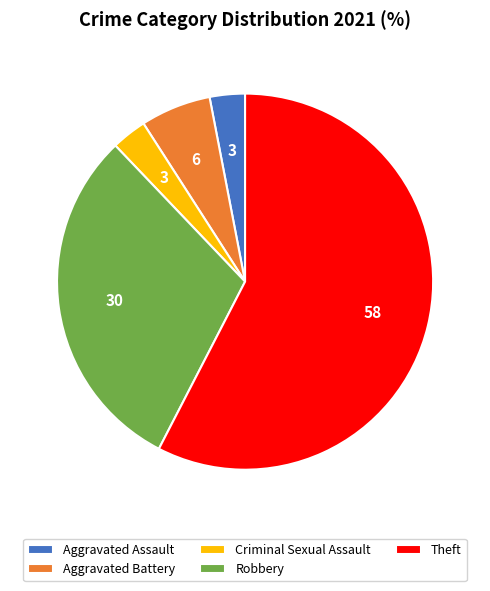

What is the ratio of the value at Aggravated Battery to the value at Criminal Sexual Assault?

2.0